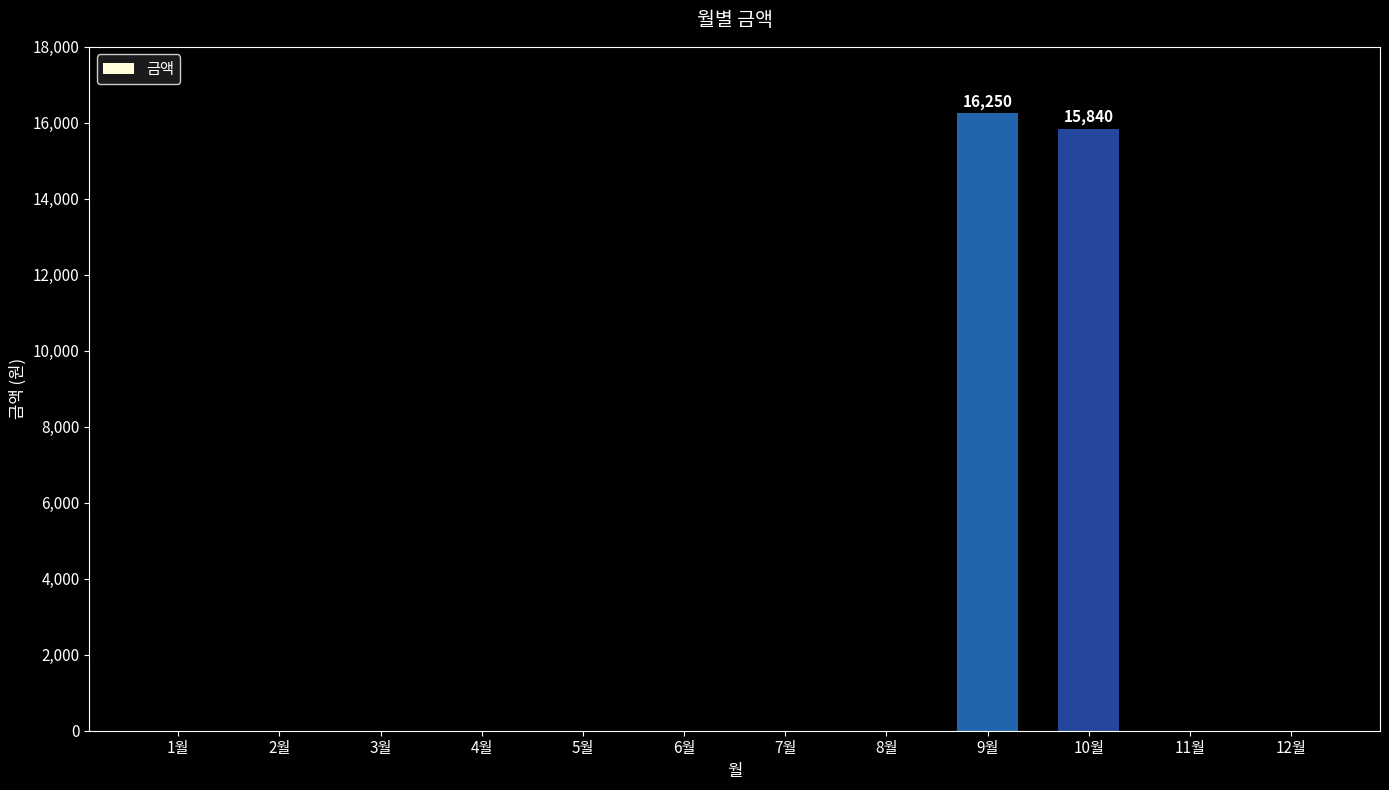

What is the change in value from 8월 to 10월?

+15840